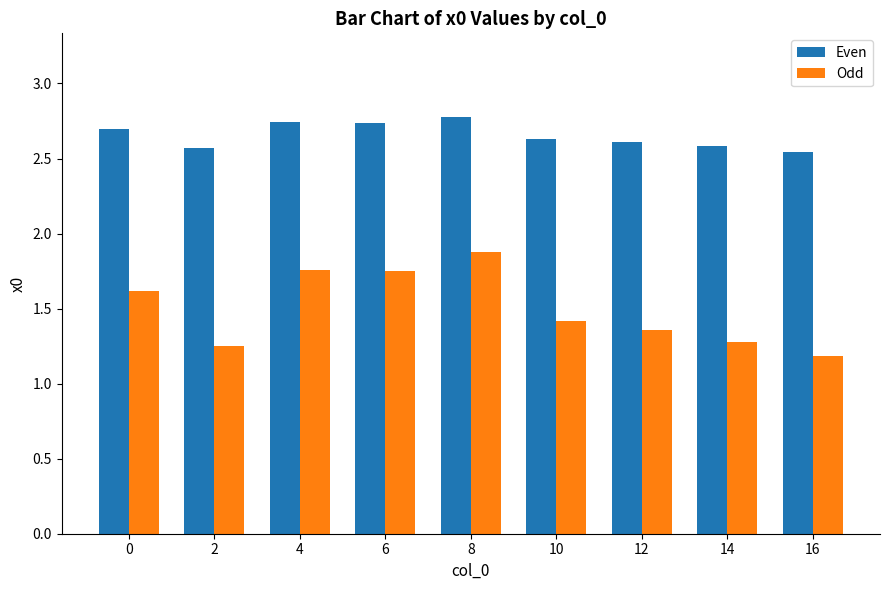

What is the sum of all Even values?

23.9